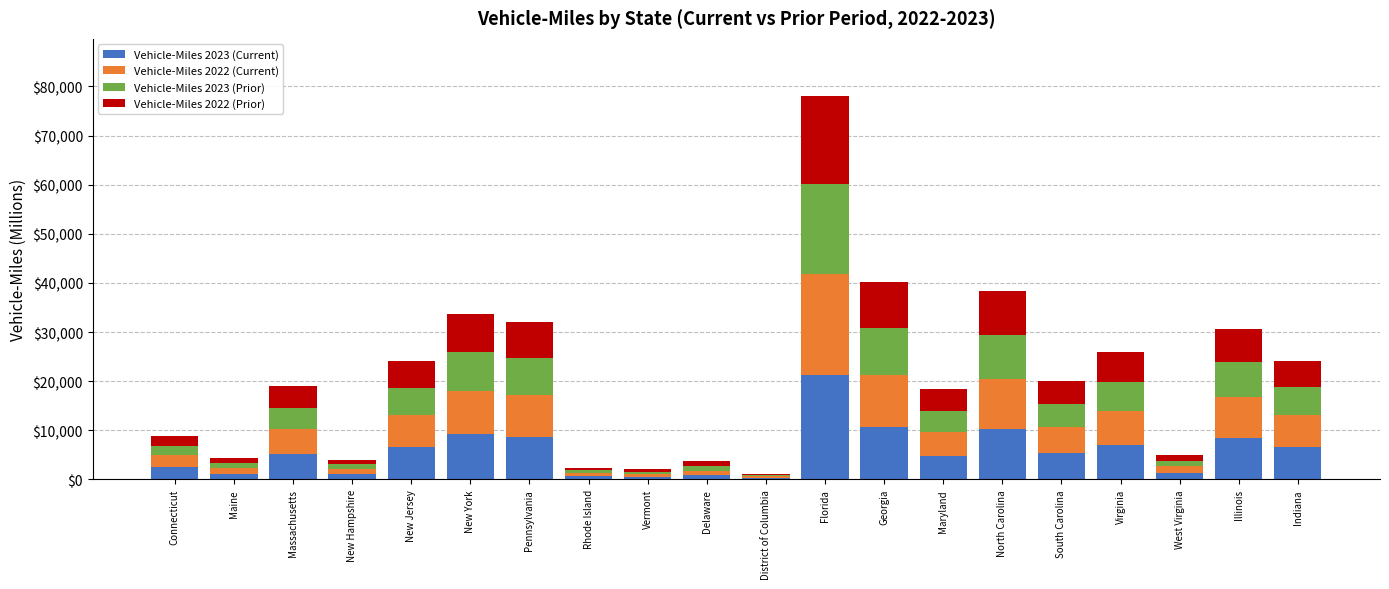

At which category is the sum across all series the highest?

Florida